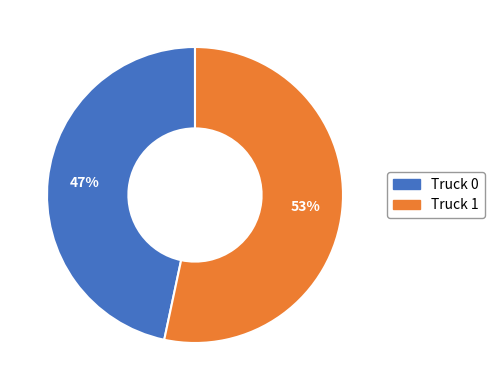

The Truck 1 slice represents 60% of the pie. True or false?

False